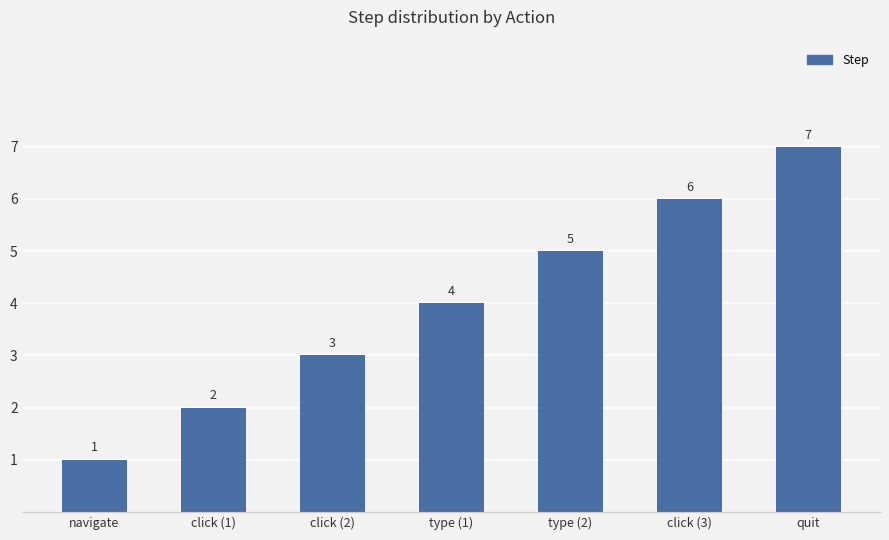

Is it true that the value at type (2) is 5?

True